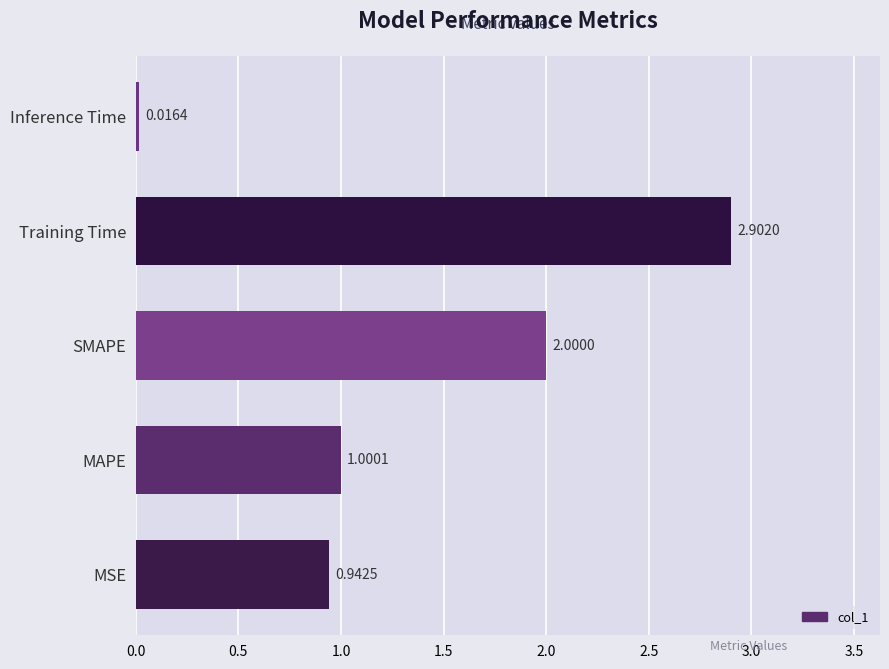

What is the maximum value shown in the chart?

2.9